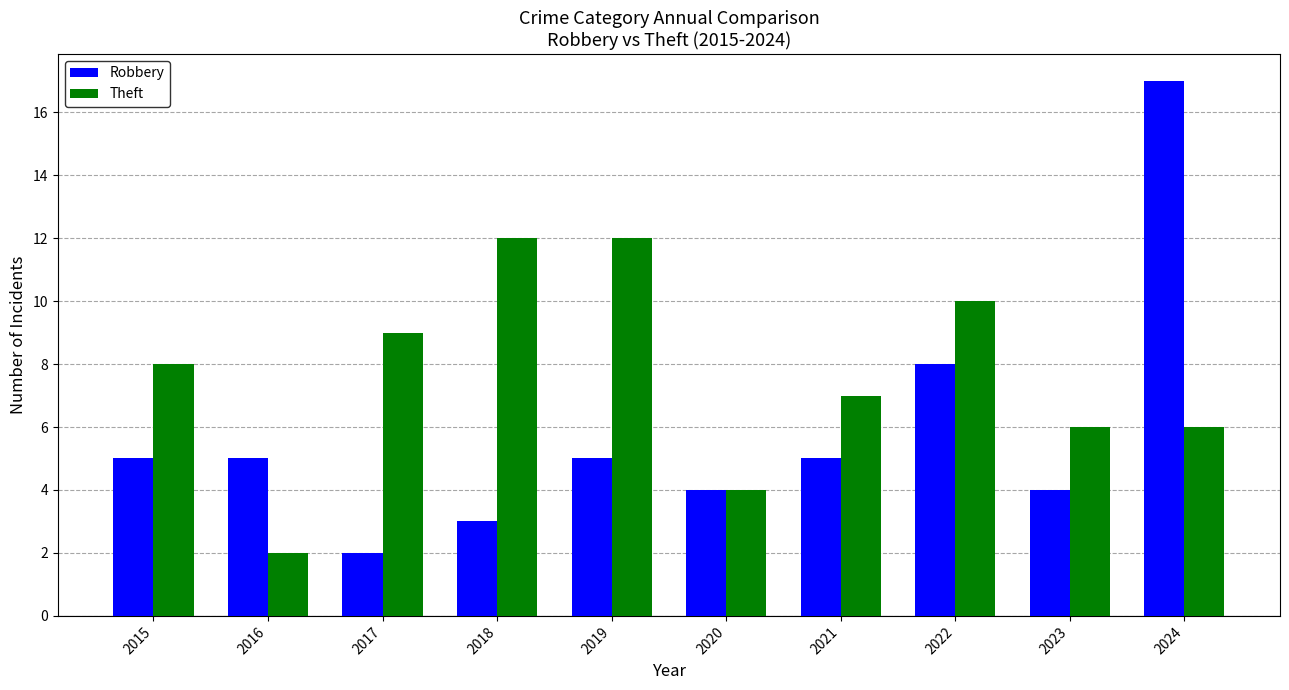

What is the difference between the maximum and minimum values in the Theft series?

10